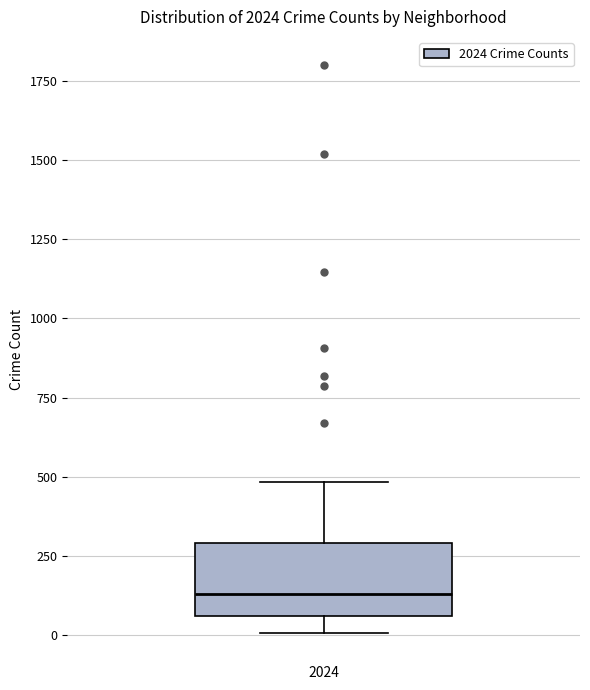

Where is the lower edge of the box at x = 2024 on the y-axis? The values are not printed on the chart, so give them approximately, as read against the axis.

50